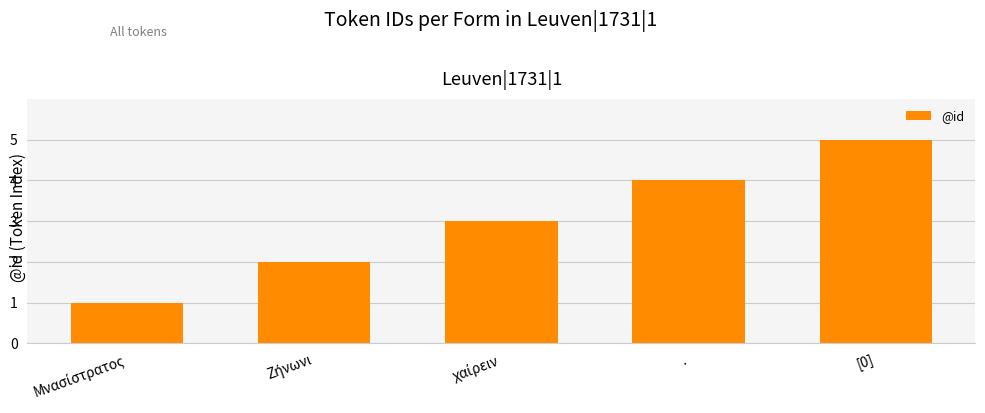

Reading left to right, what are all the values shown in this chart?

1	2	3	4	5